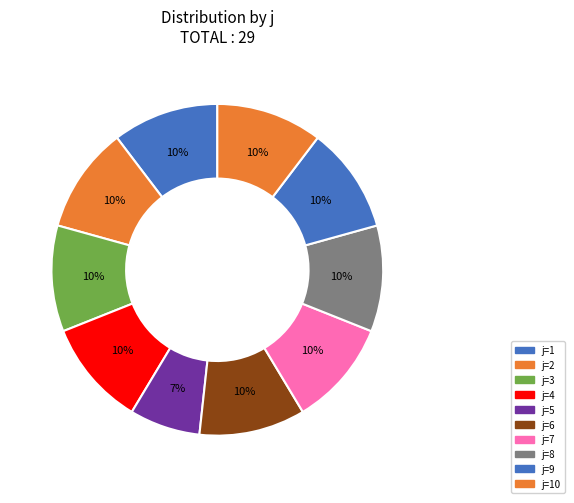

What is the smallest slice in the pie chart?

j=5